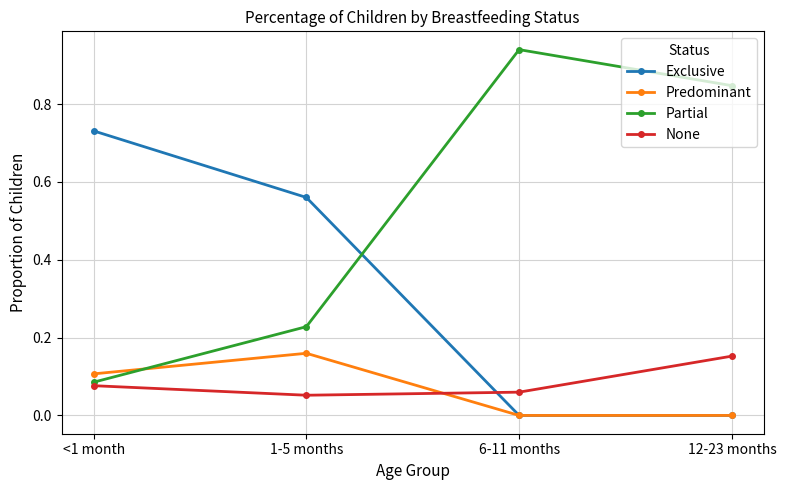

What is the total value across all series at <1 month?

1.0